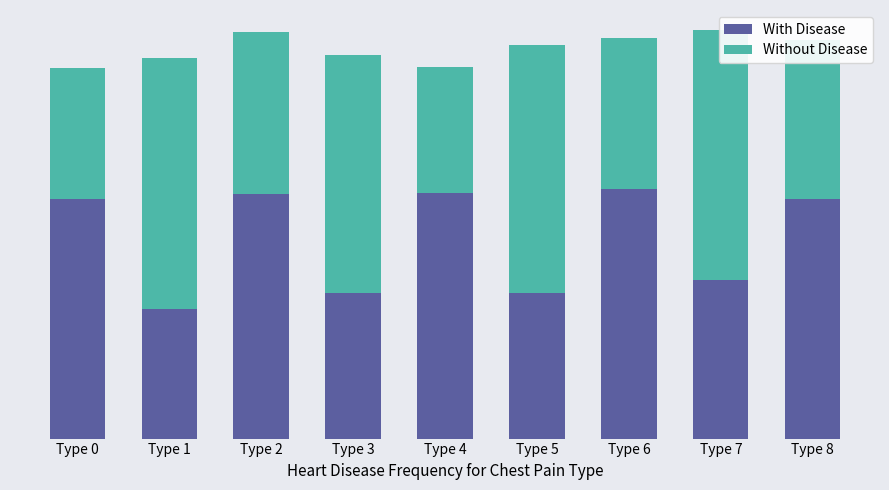

Where is With Disease nearest to the value 1?

Type 1